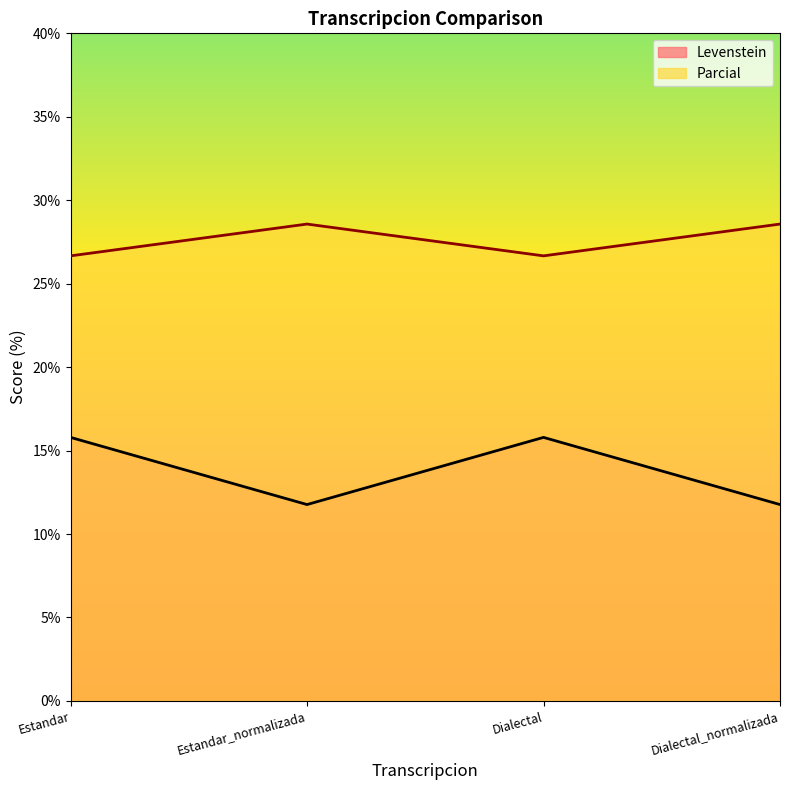

True or false: Levenstein has more than 0 points higher than both neighbors.

True